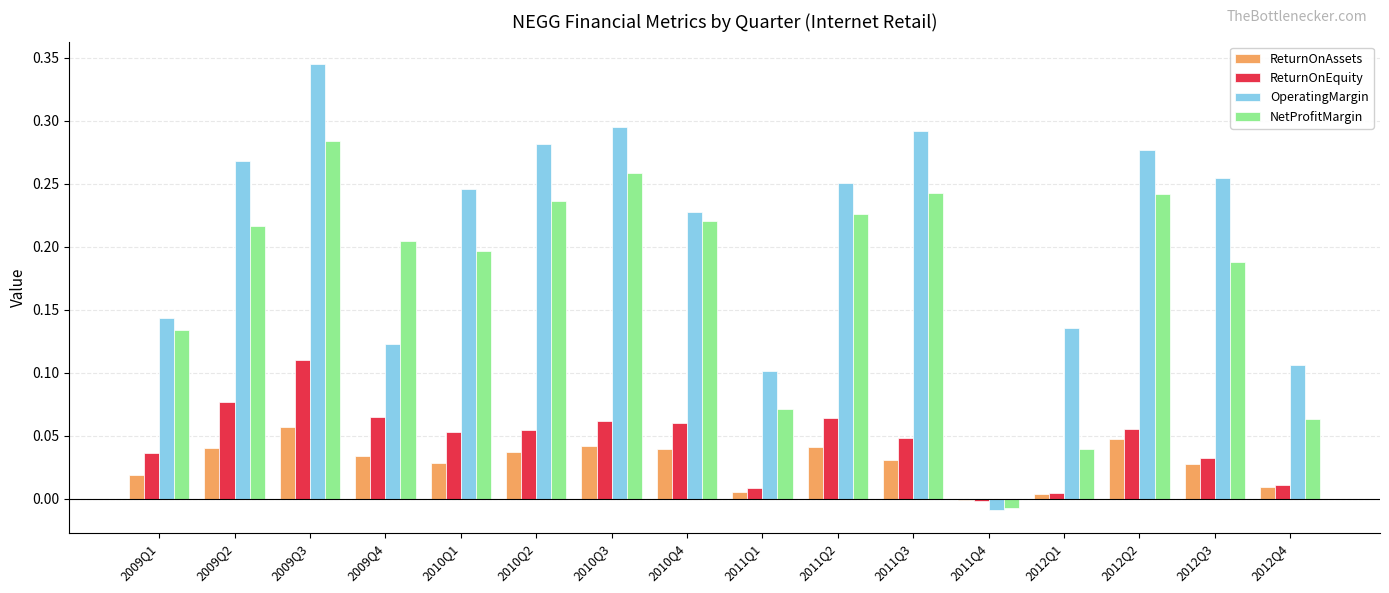

How many series are shown in this chart?

4